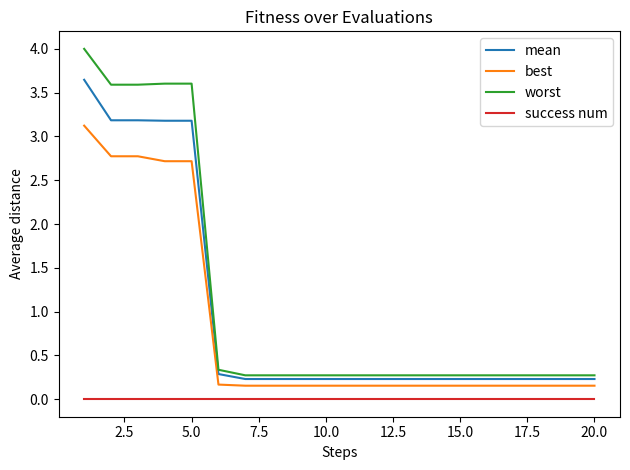

At how many categories does at least one series exceed 1?

5